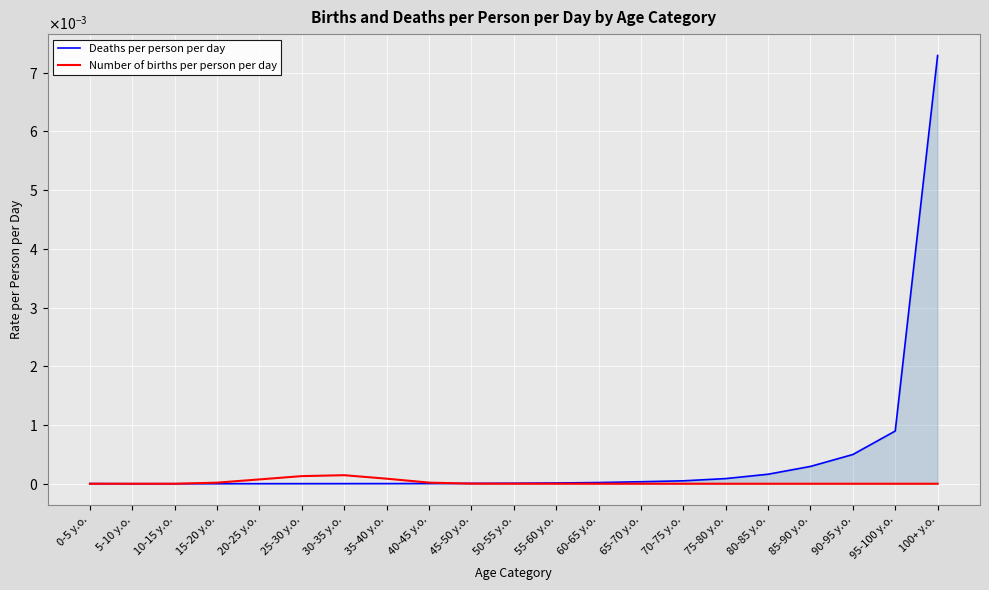

How many times do Deaths per person per day and Number of births per person per day cross each other?

2